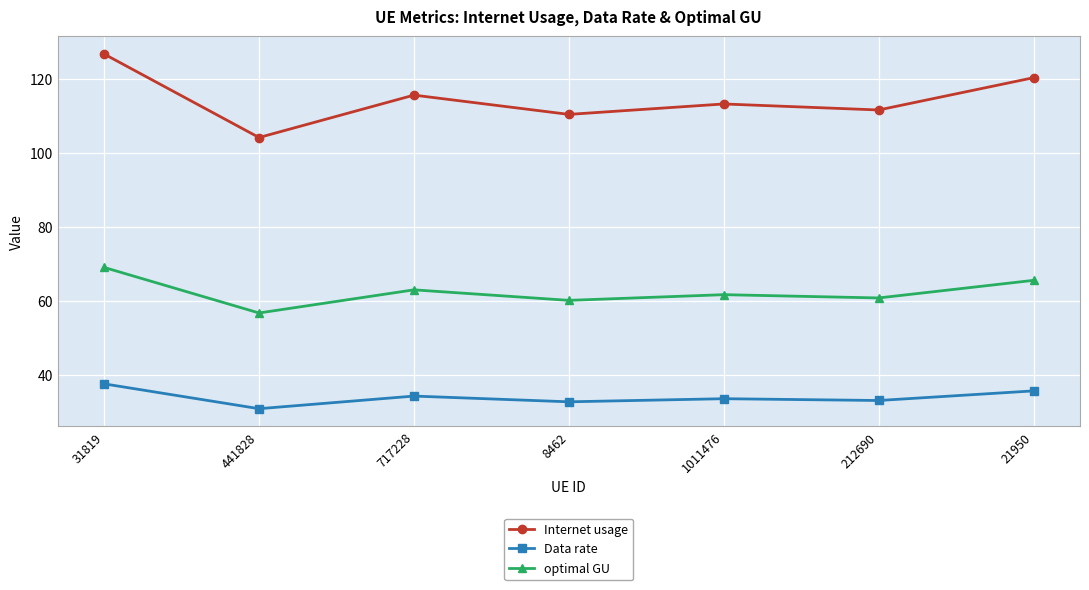

Which series has the largest range (max minus min)?

Internet usage